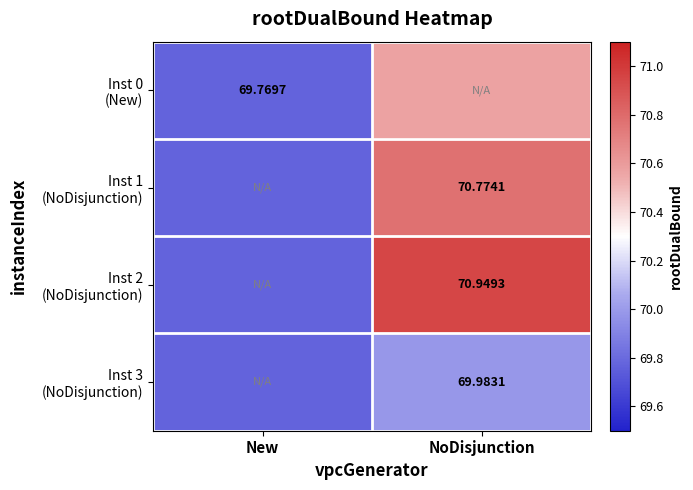

The Inst 0 (New) series shows 108.4 at New. True or false?

False